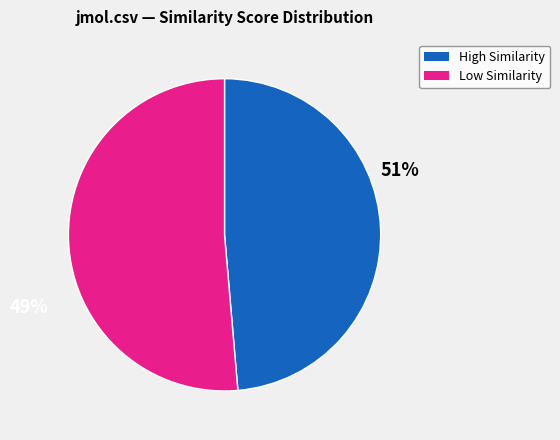

Is there any slice that represents more than half of the pie?

Yes